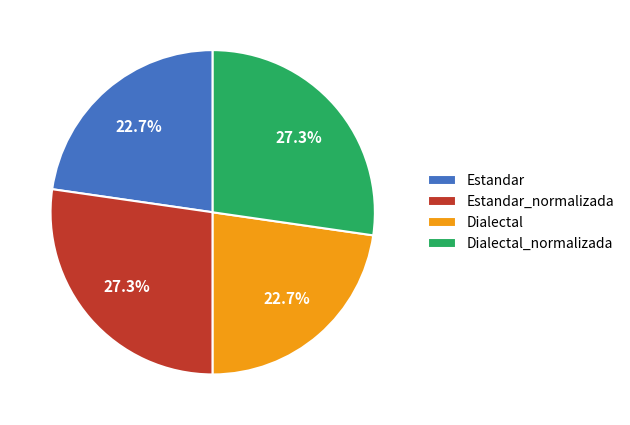

What percentage do Estandar_normalizada and Dialectal together represent?

50.0%